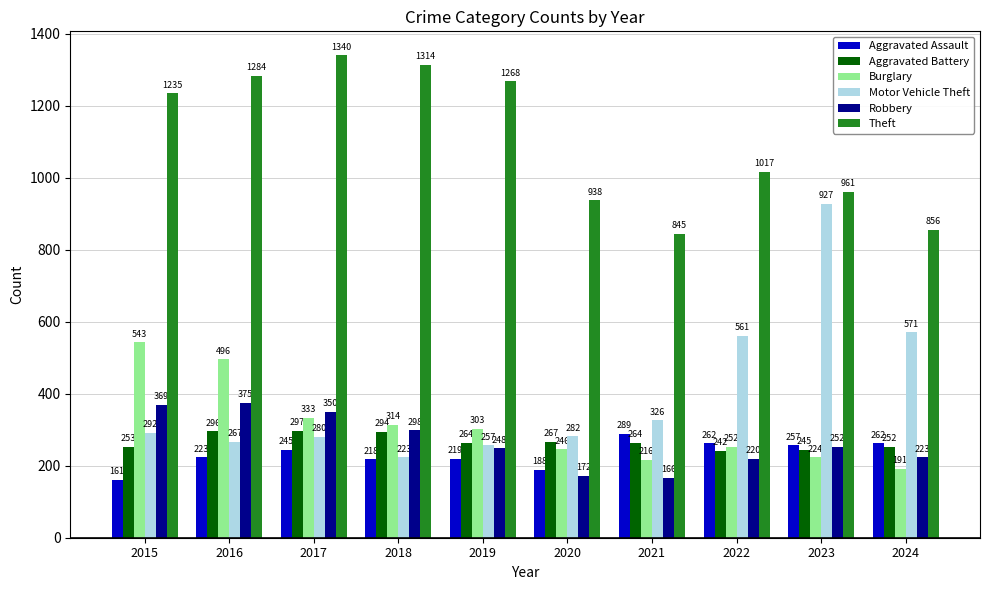

What is the difference between the Aggravated Assault values at 2020 and 2024?

74